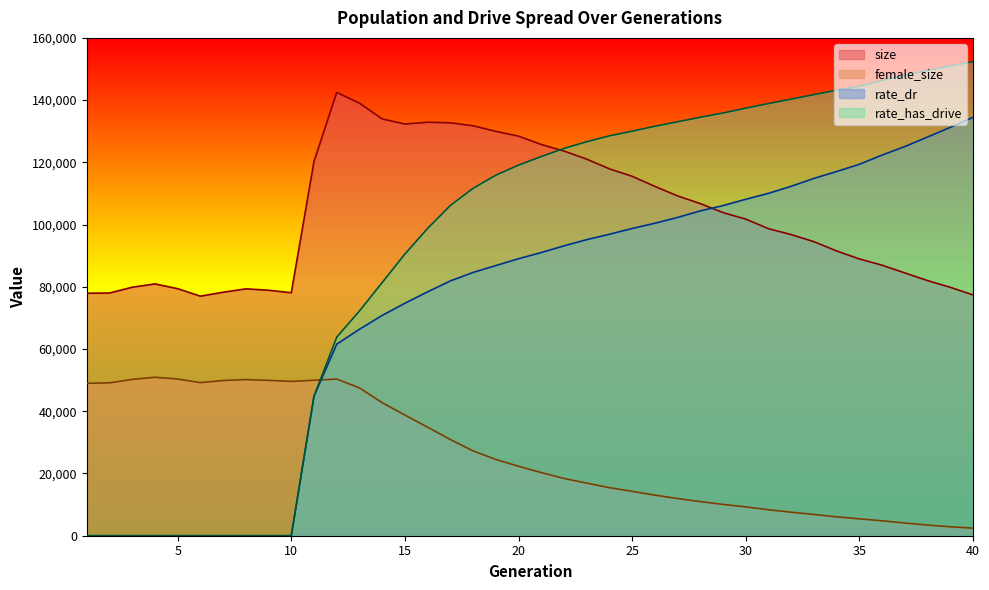

Rank the series at 26 from highest to lowest value.

rate_has_drive, size, rate_dr, female_size